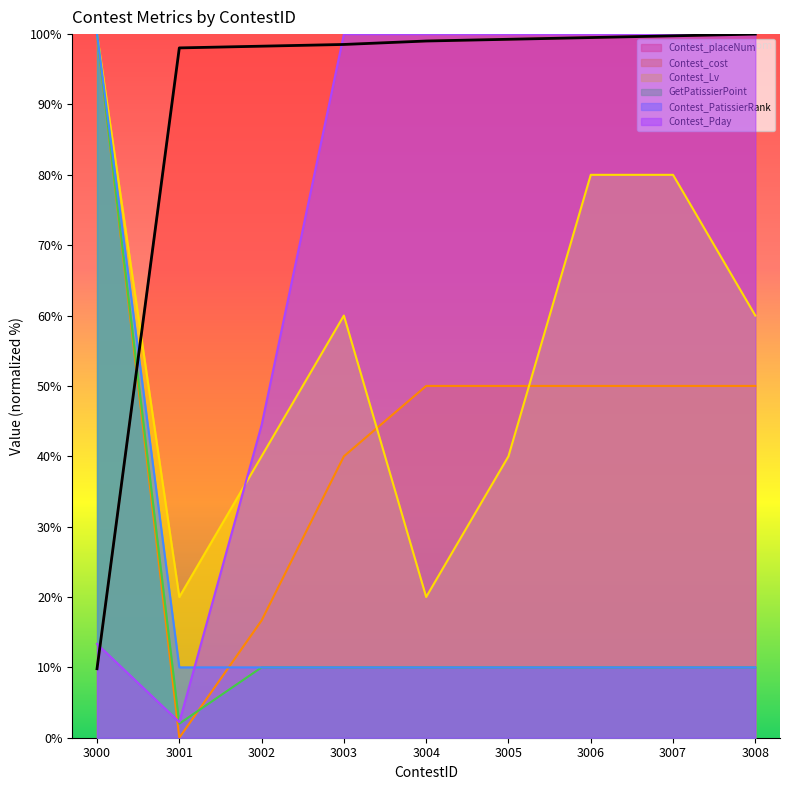

What is the difference between the maximum and minimum values in the Contest_cost series?

100.0